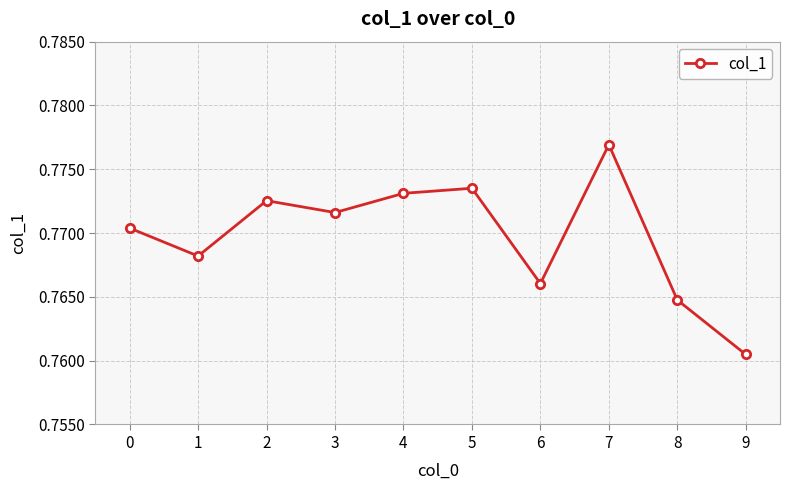

What is the sum of the values at 9 and 4?

1.5